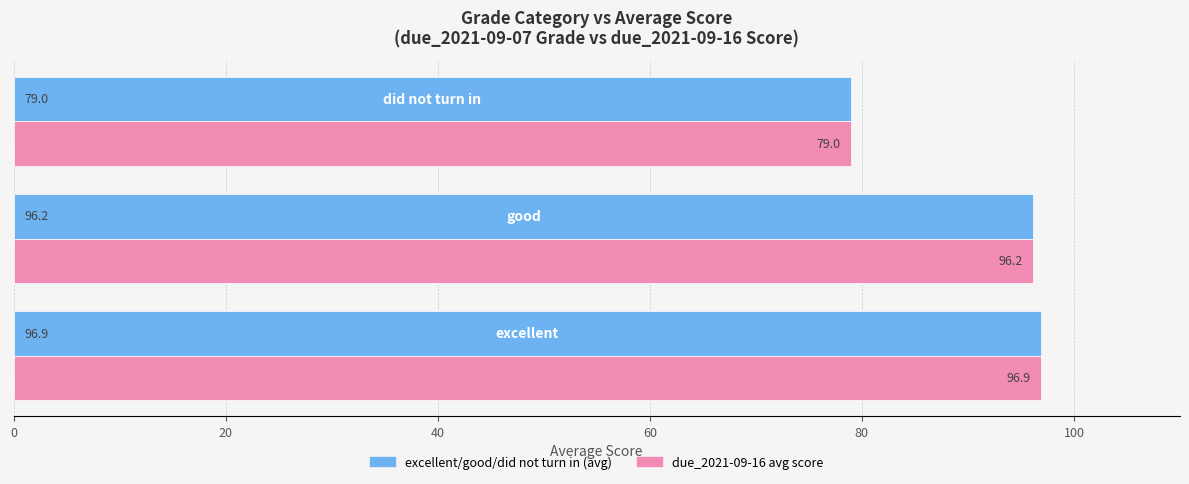

What is the greatest value displayed?

96.9